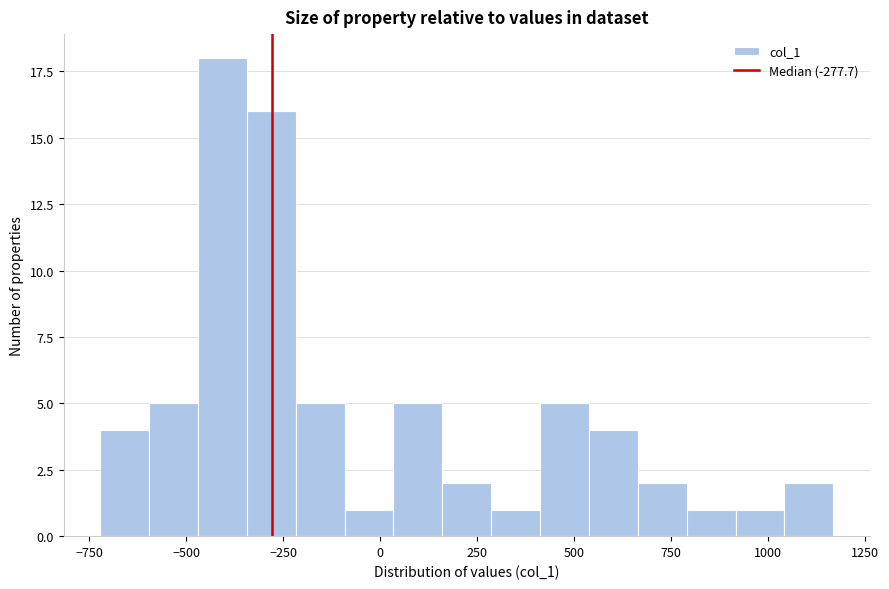

Around what value on the x-axis is the tallest bar? Give the approximate position of its centre, as read against the axis.

-400